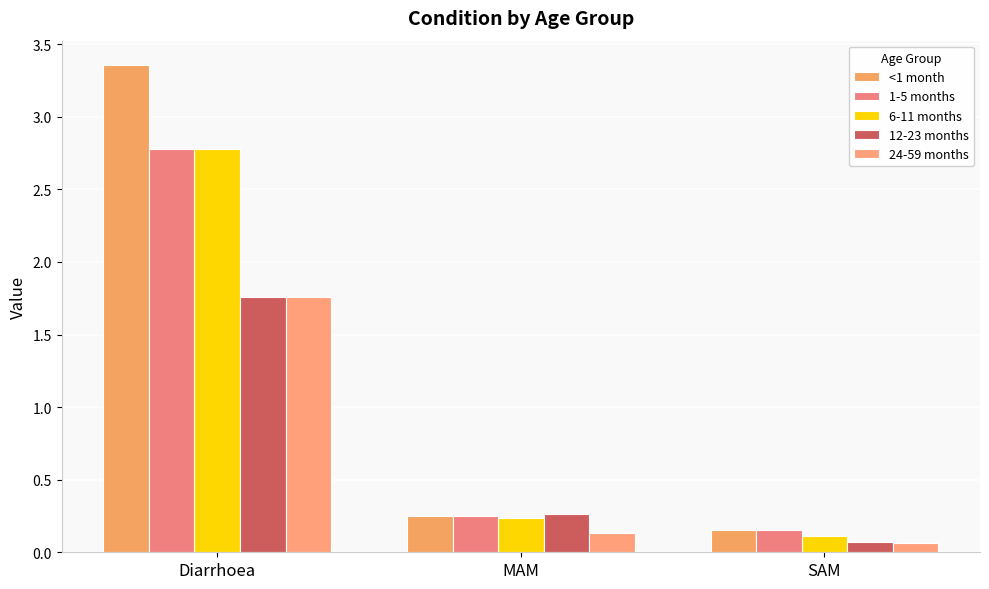

Reading left to right, transcribe all the data shown in this chart.

<1 month: Diarrhoea=3.4	MAM=0.2	SAM=0.2
1-5 months: Diarrhoea=2.8	MAM=0.2	SAM=0.2
6-11 months: Diarrhoea=2.8	MAM=0.2	SAM=0.1
12-23 months: Diarrhoea=1.8	MAM=0.3	SAM=0.1
24-59 months: Diarrhoea=1.8	MAM=0.1	SAM=0.1